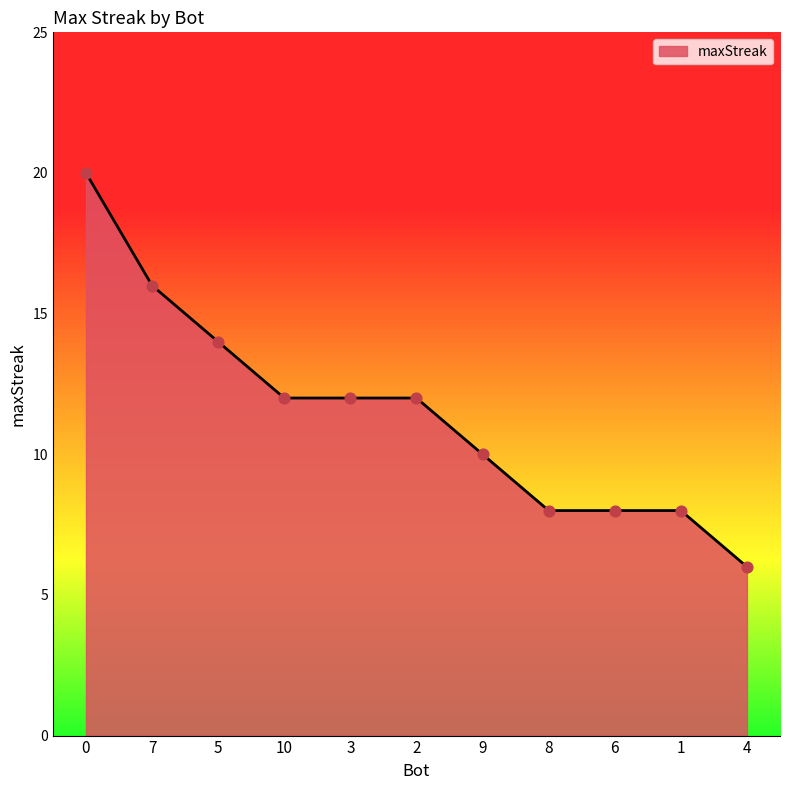

Which has a higher value, 7 or 3?

7